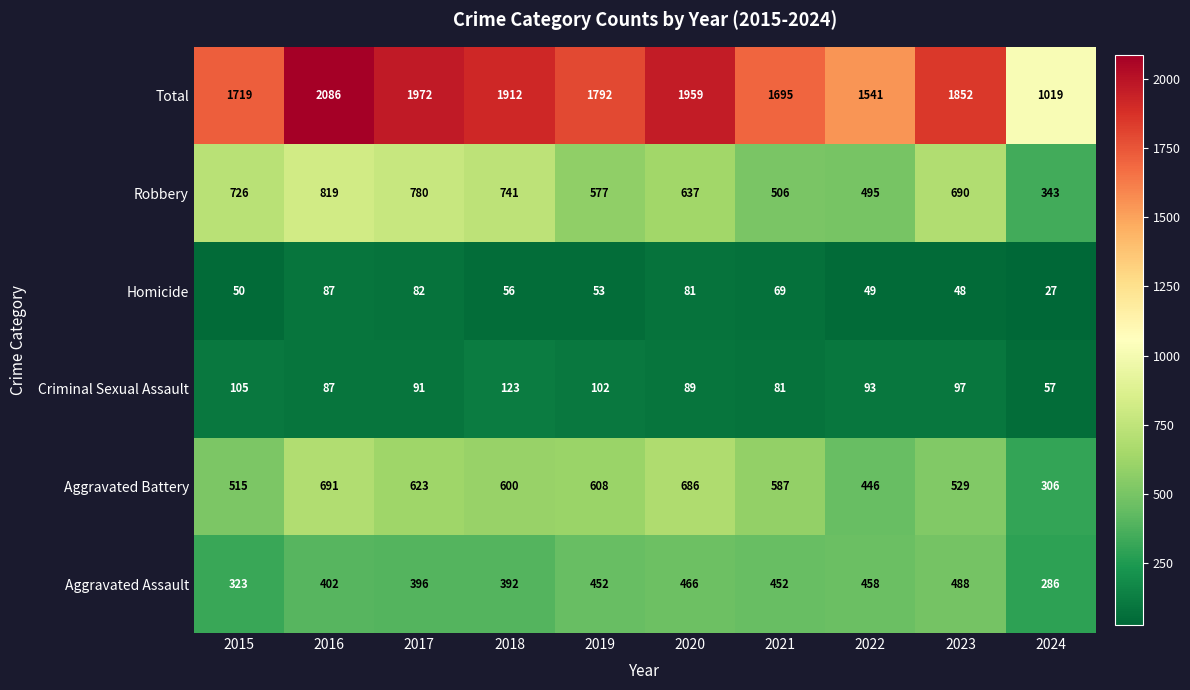

What is the average value of the Robbery series?

631